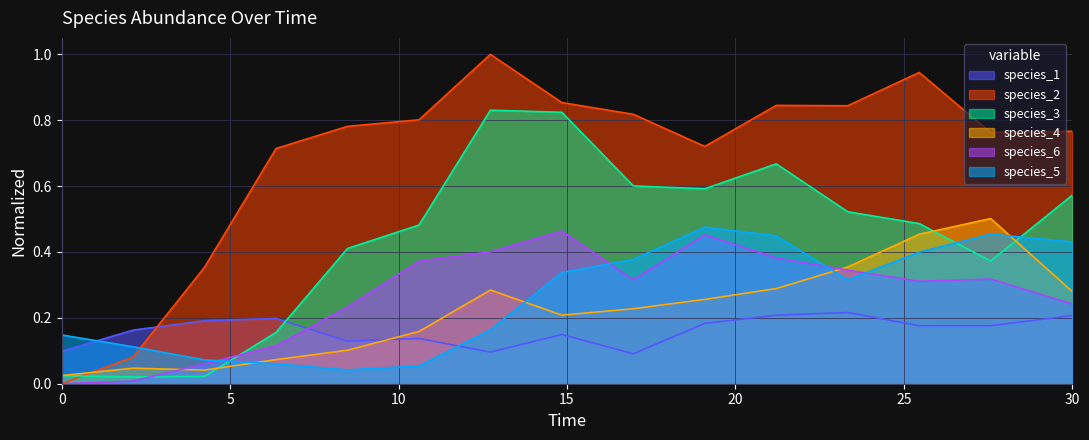

In species_1, how many points are higher than both neighbors (excluding endpoints)?

4